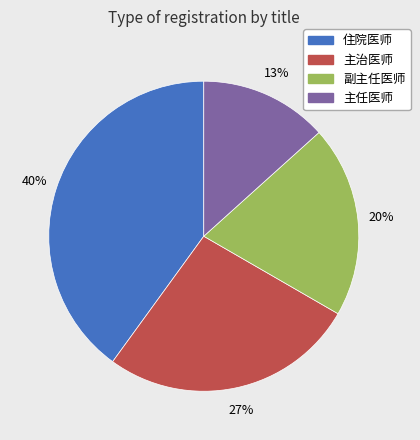

Is 住院医师 the majority of the pie?

No